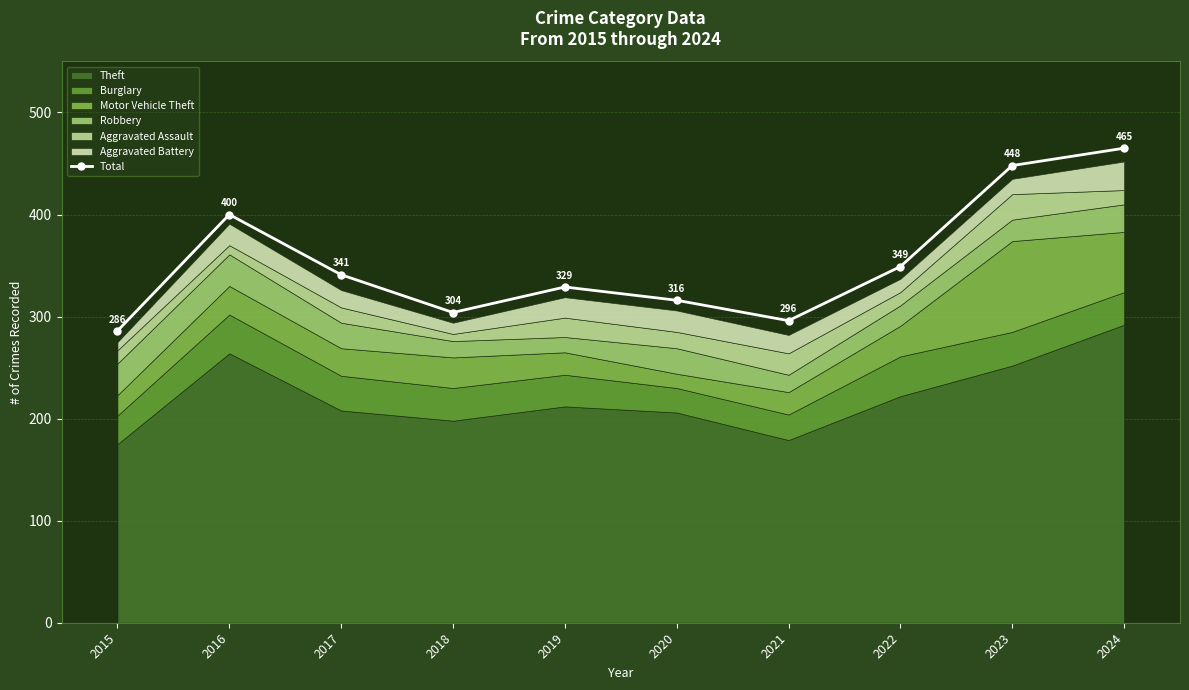

What is the maximum value shown in the chart?

465